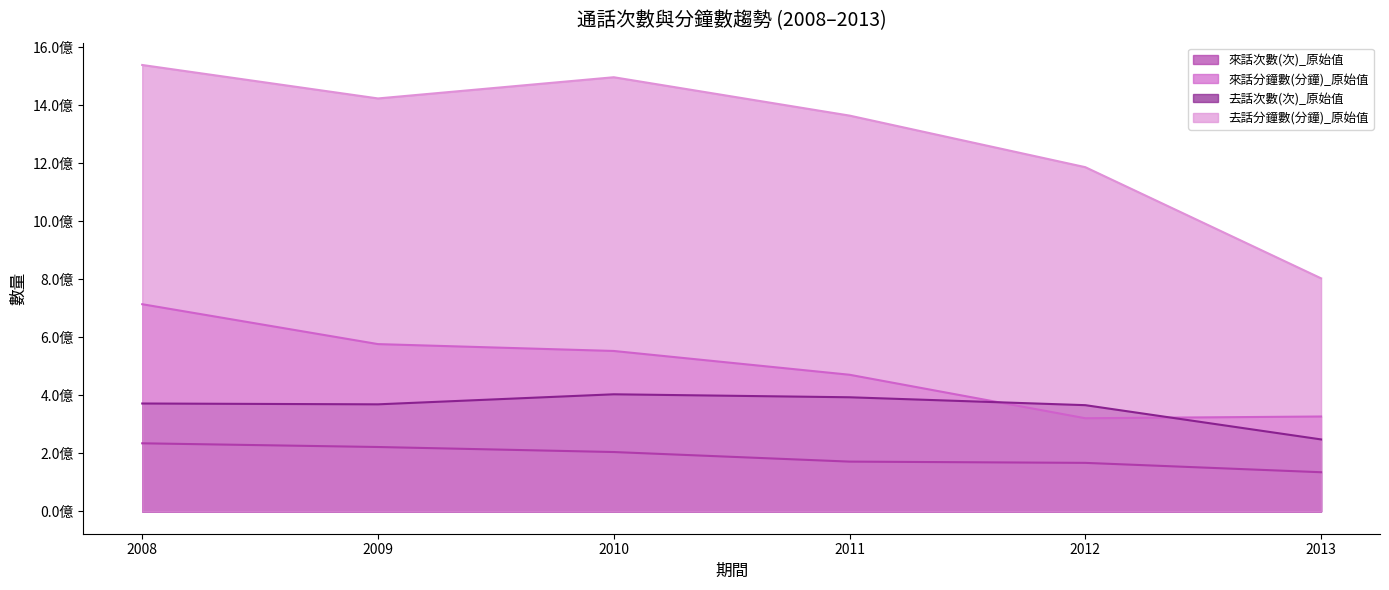

The value of 來話次數(次)_原始值 at 2009 is 221953162. True or false?

True